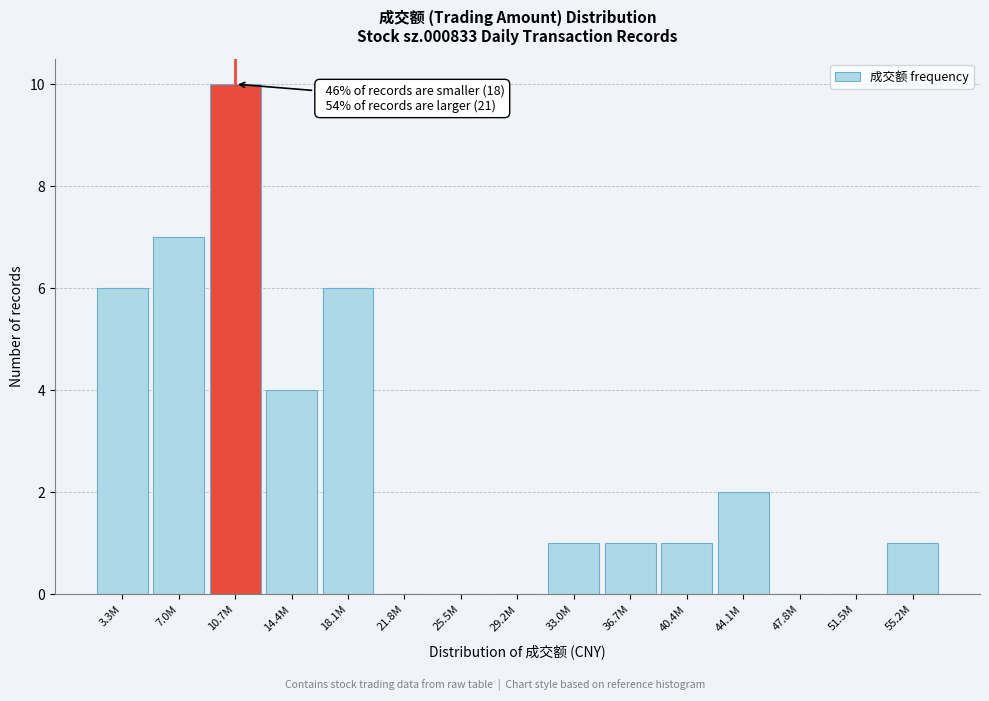

Reading left to right, list all the values displayed in this chart.

3.3M=6	7.0M=7	10.7M=10	14.4M=4	18.1M=6	21.8M=0	25.5M=0	29.2M=0	33.0M=1	36.7M=1	40.4M=1	44.1M=2	47.8M=0	51.5M=0	55.2M=1